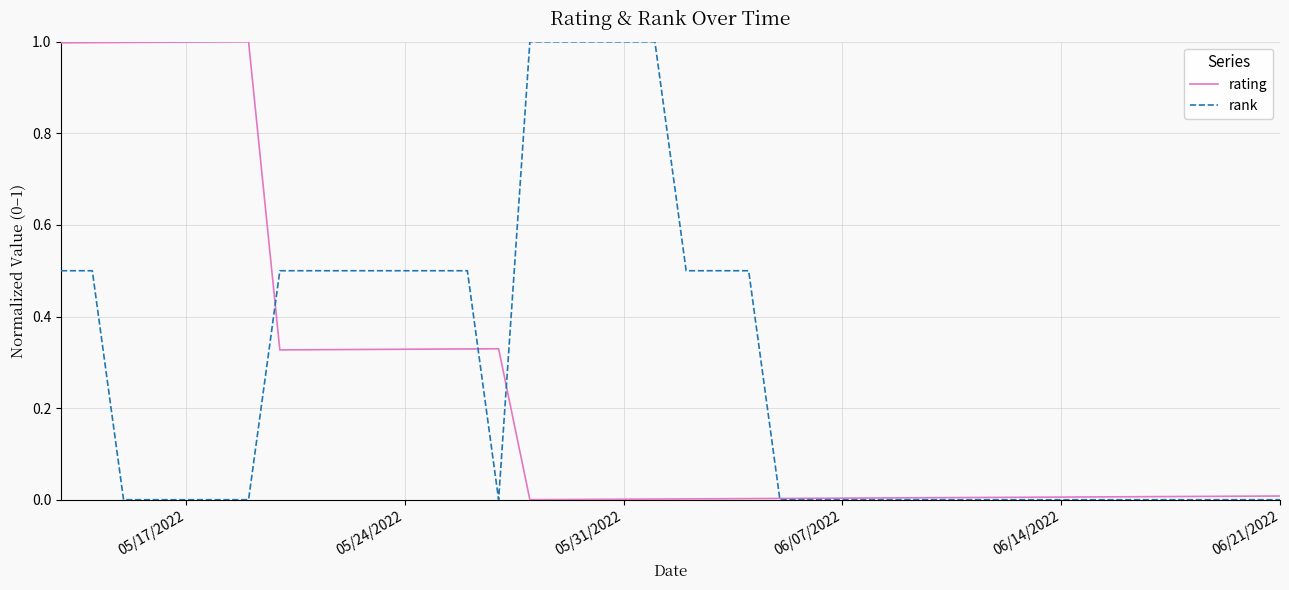

Which series has the widest spread of values?

rank